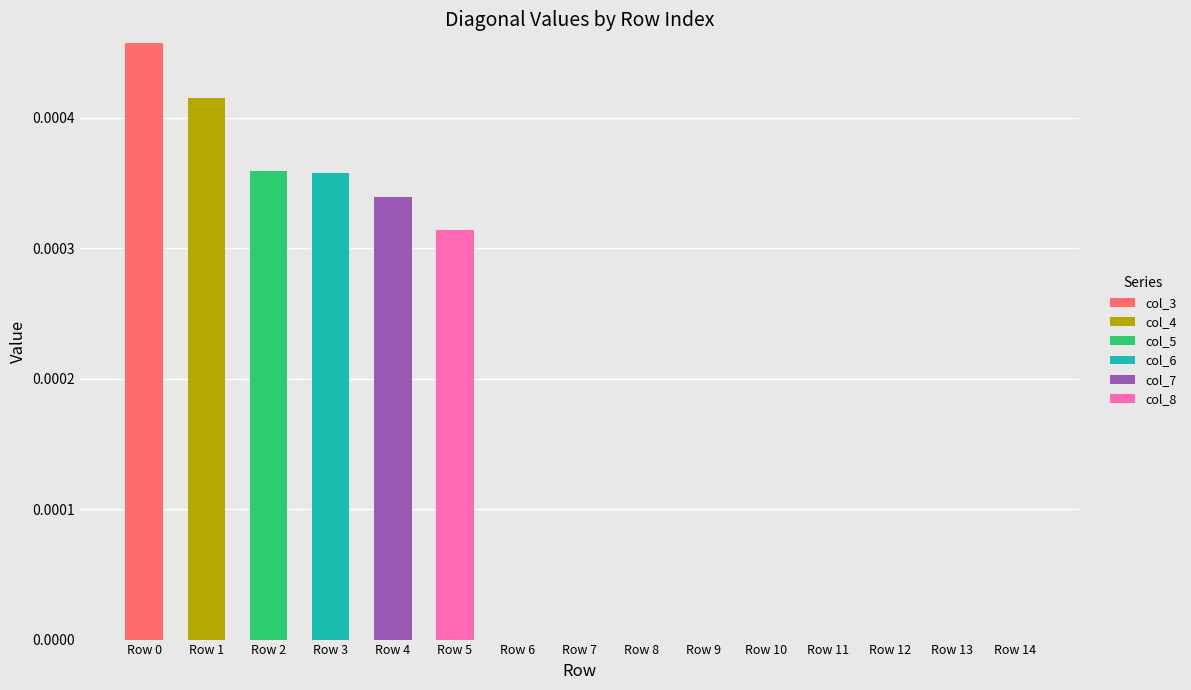

Count the number of categories in the chart.

15